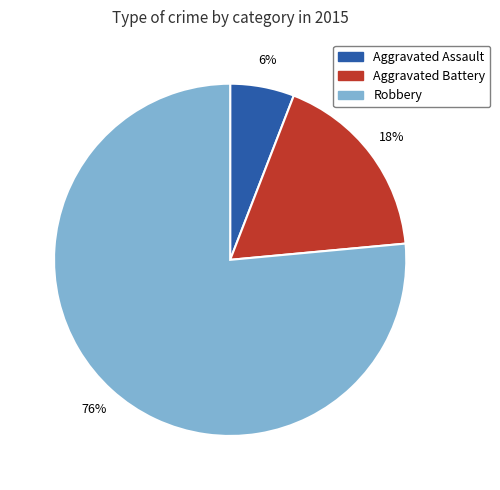

Is it true that Aggravated Battery is 9% of the pie?

False